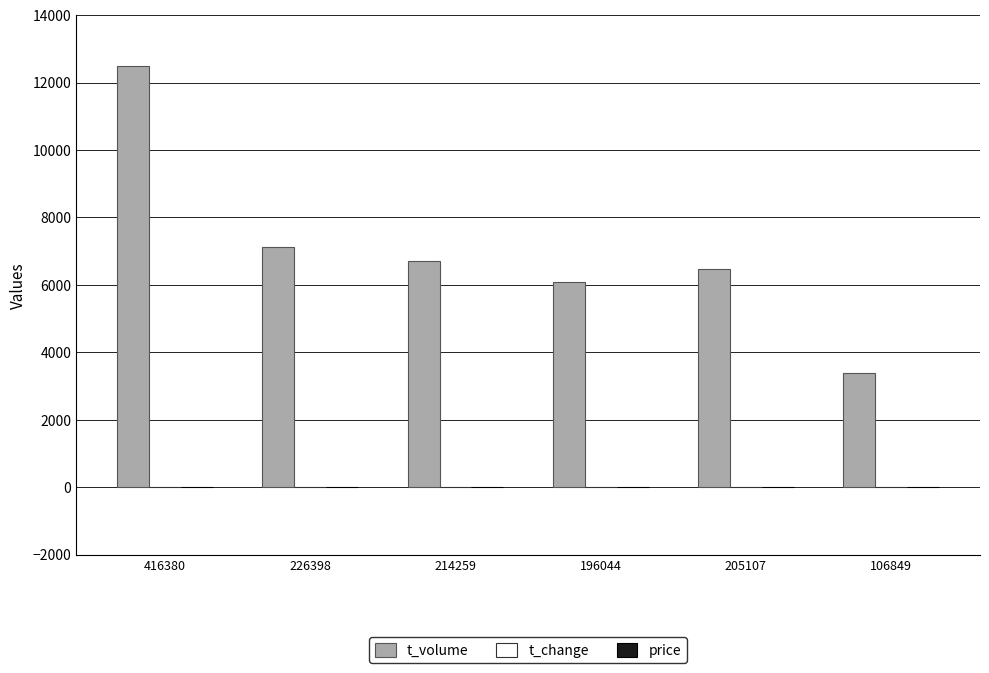

Which series has the largest total across all categories?

t_volume